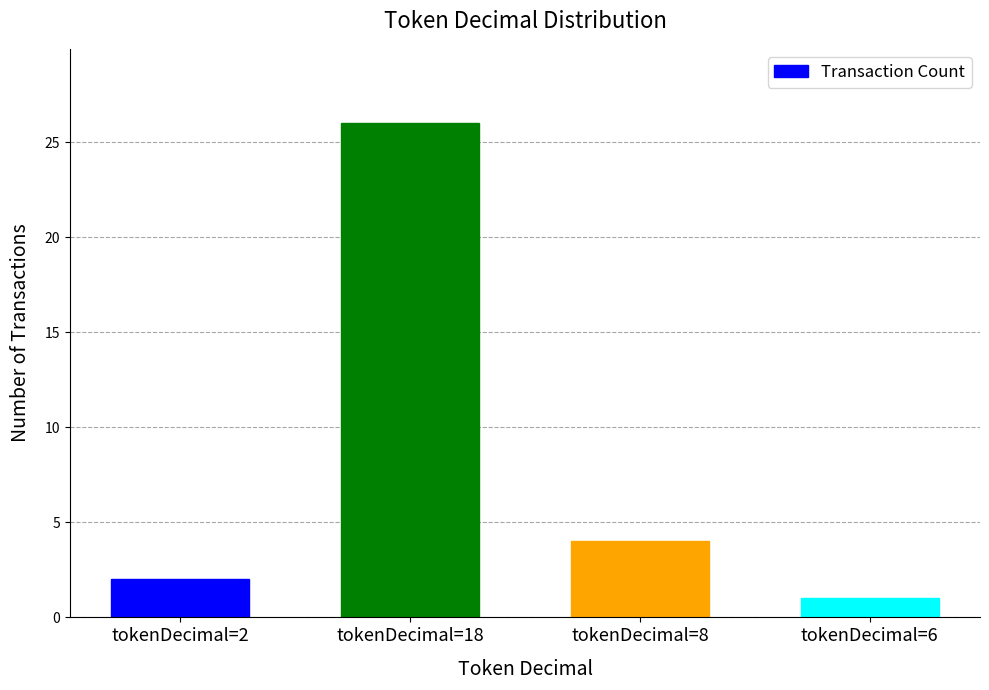

What is the difference between the second highest and minimum values?

3